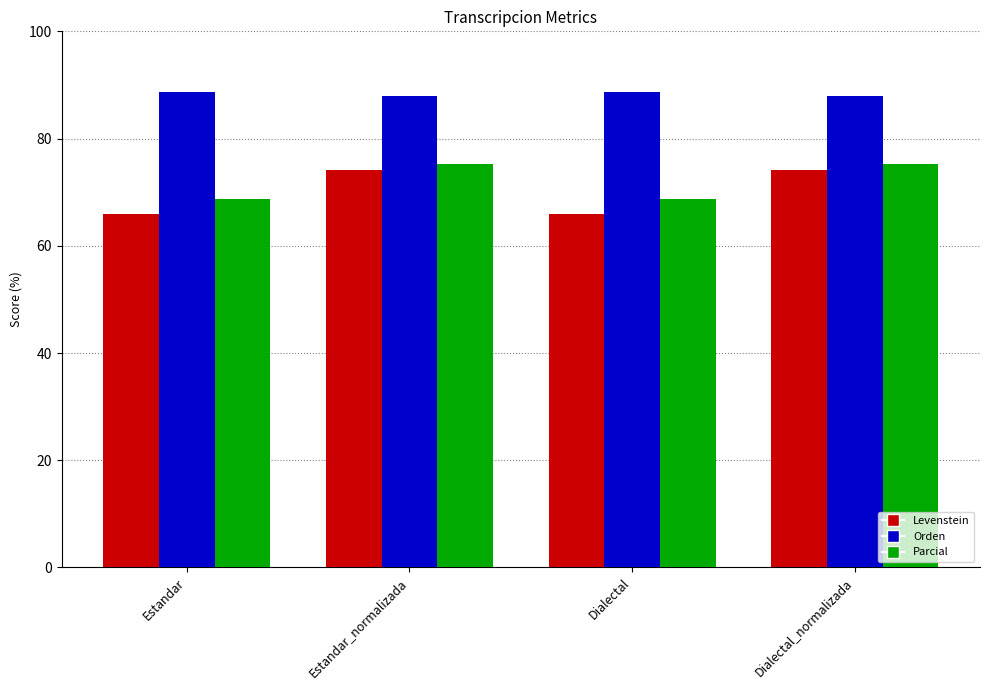

How many bars are there in each group?

3